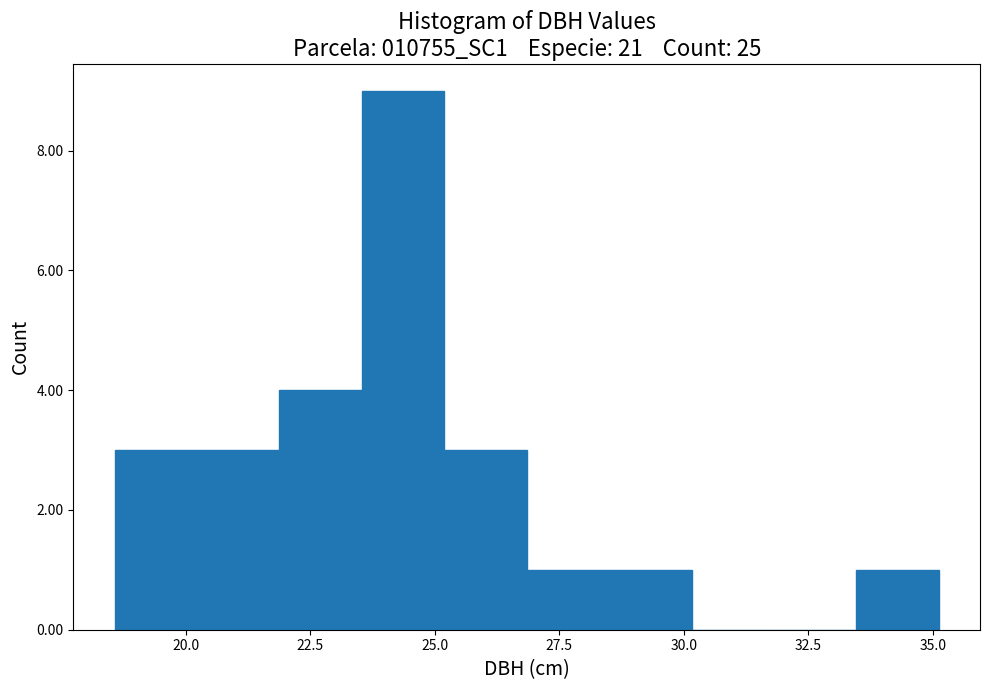

Read against the x-axis, roughly where is the centre of the tallest bar?

24.5